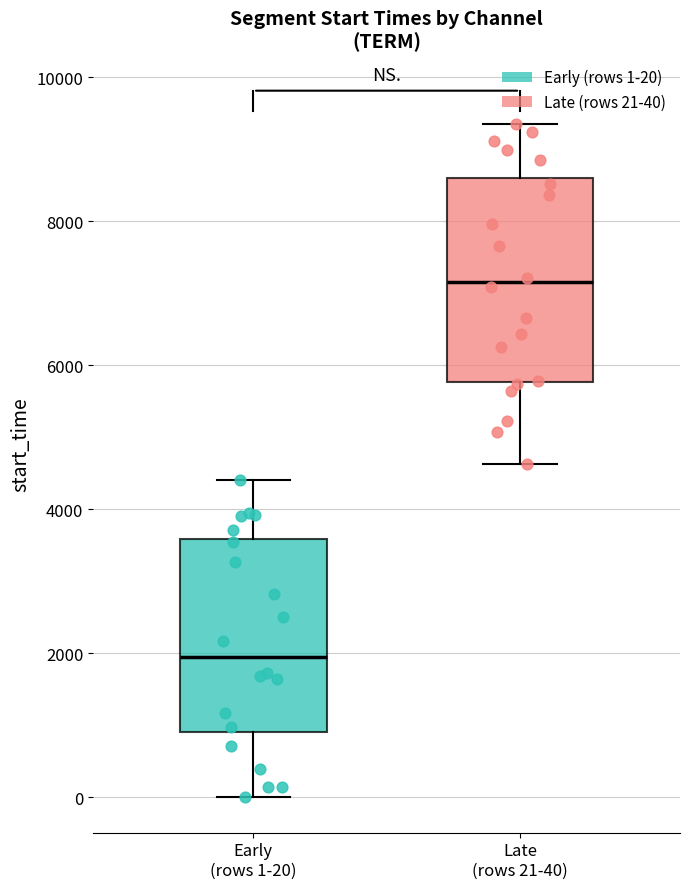

Which box has the lowest median line?

Early (rows 1-20)